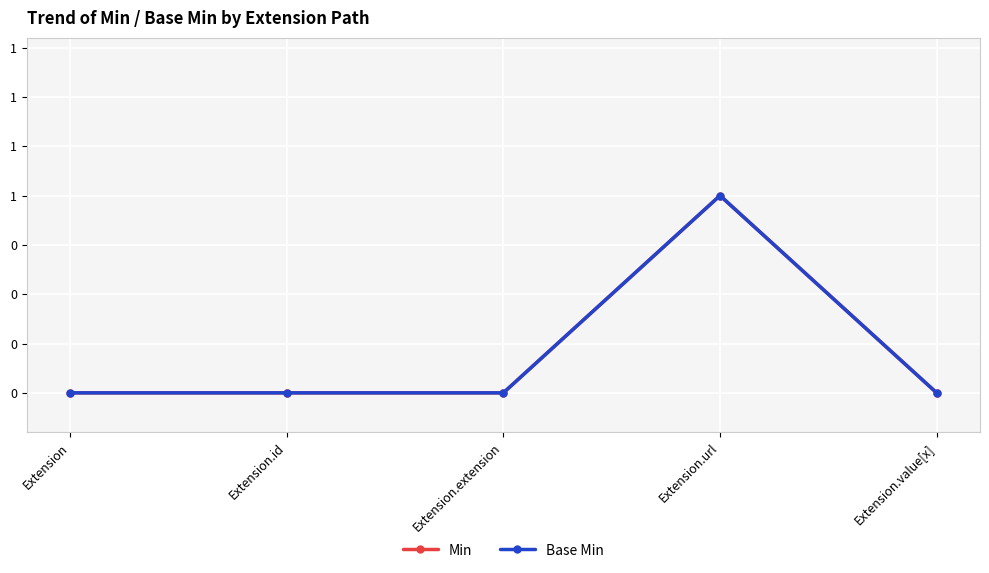

What is the label of the 3rd point from the left?

Extension.extension